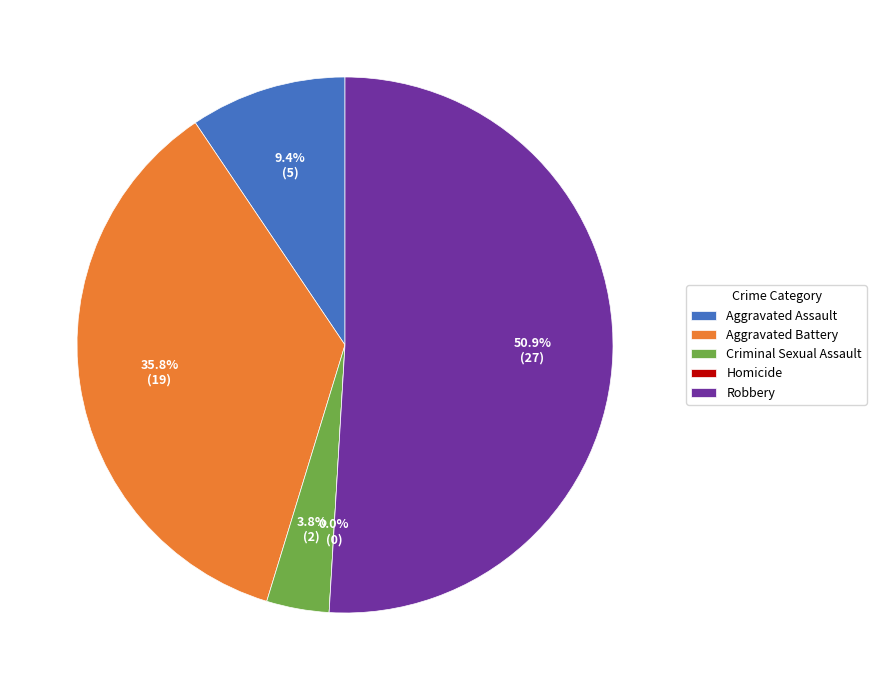

How many segments does this pie chart have?

5